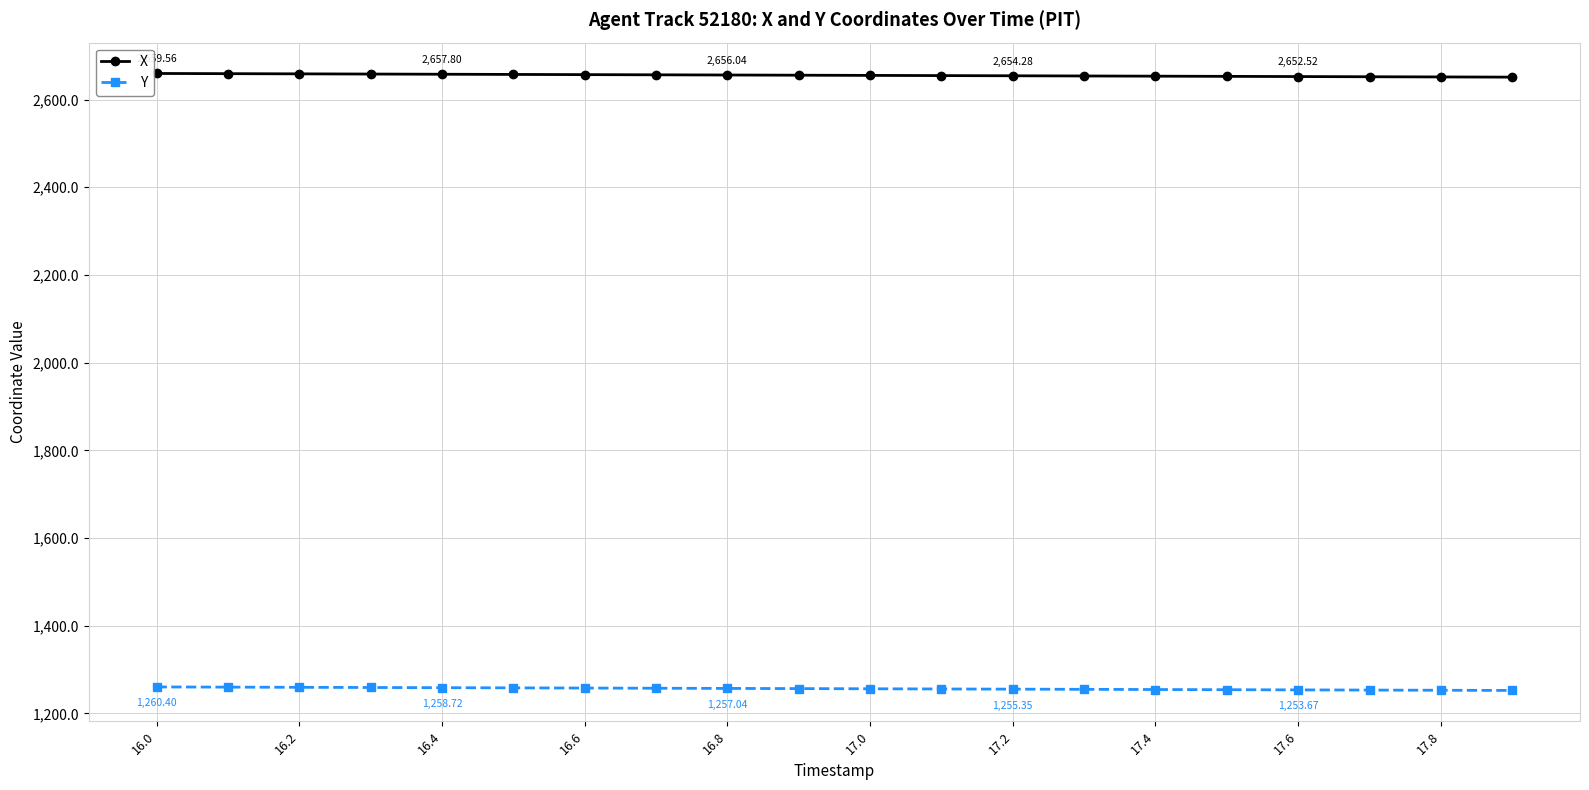

What is the value of the X point at the 3rd from the left?

2658.7